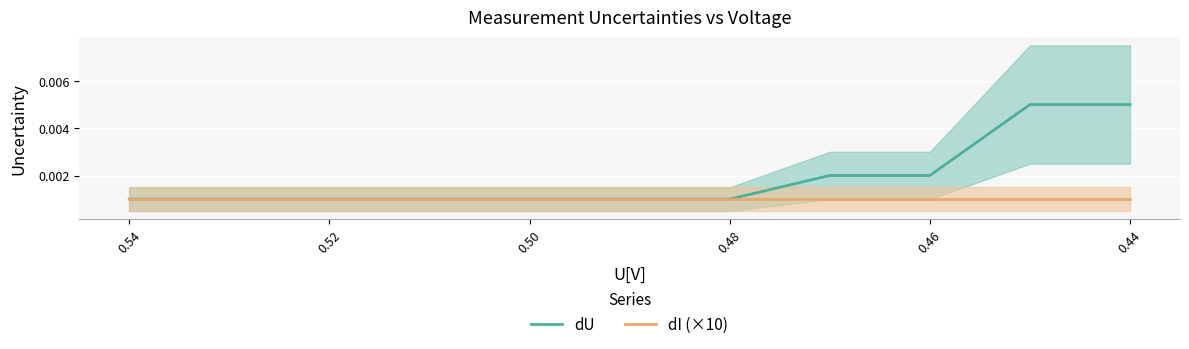

What position from the left is 0.46?

9